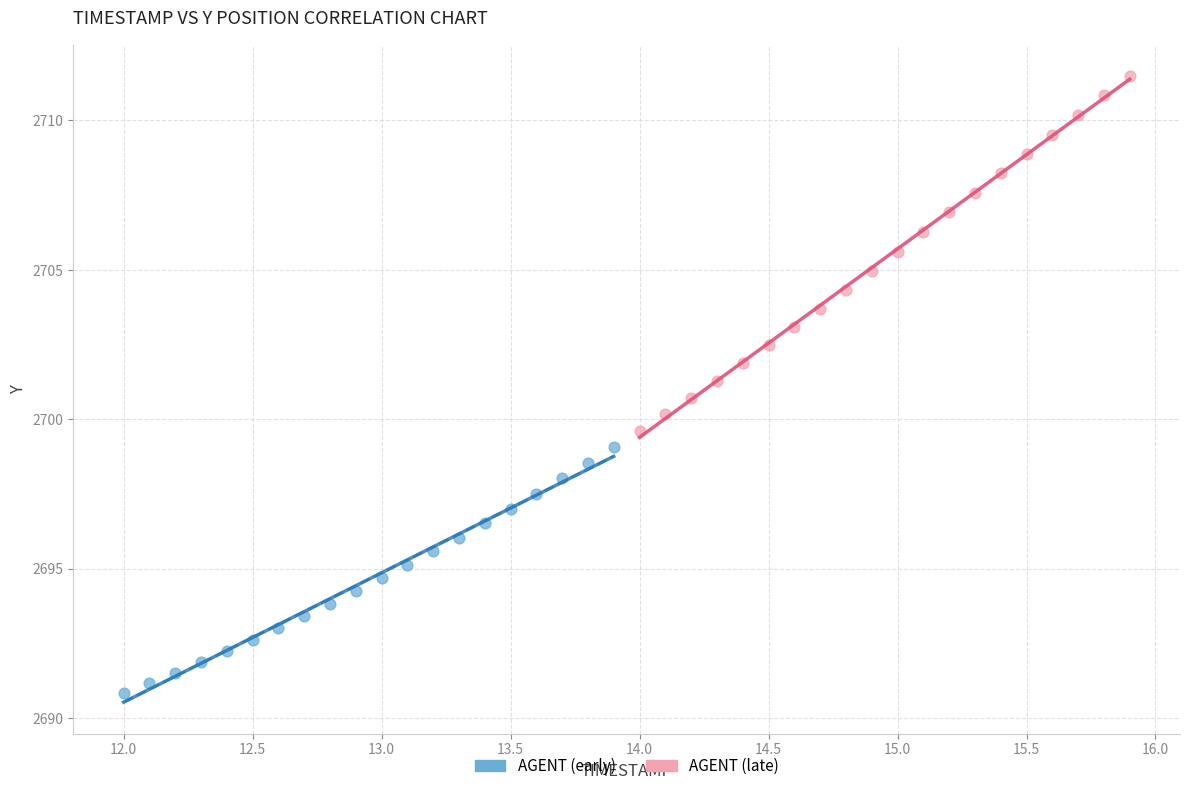

Which series reaches the minimum Y coordinate?

AGENT (early)